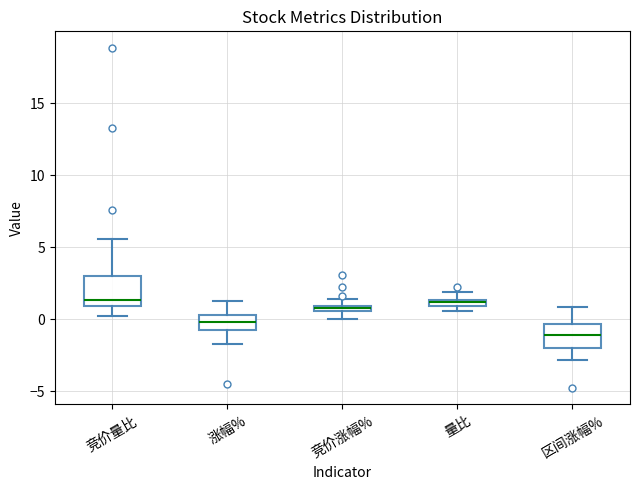

Where is the lower edge of the box for 量比 on the y-axis? The values are not printed on the chart, so give them approximately, as read against the axis.

1.0